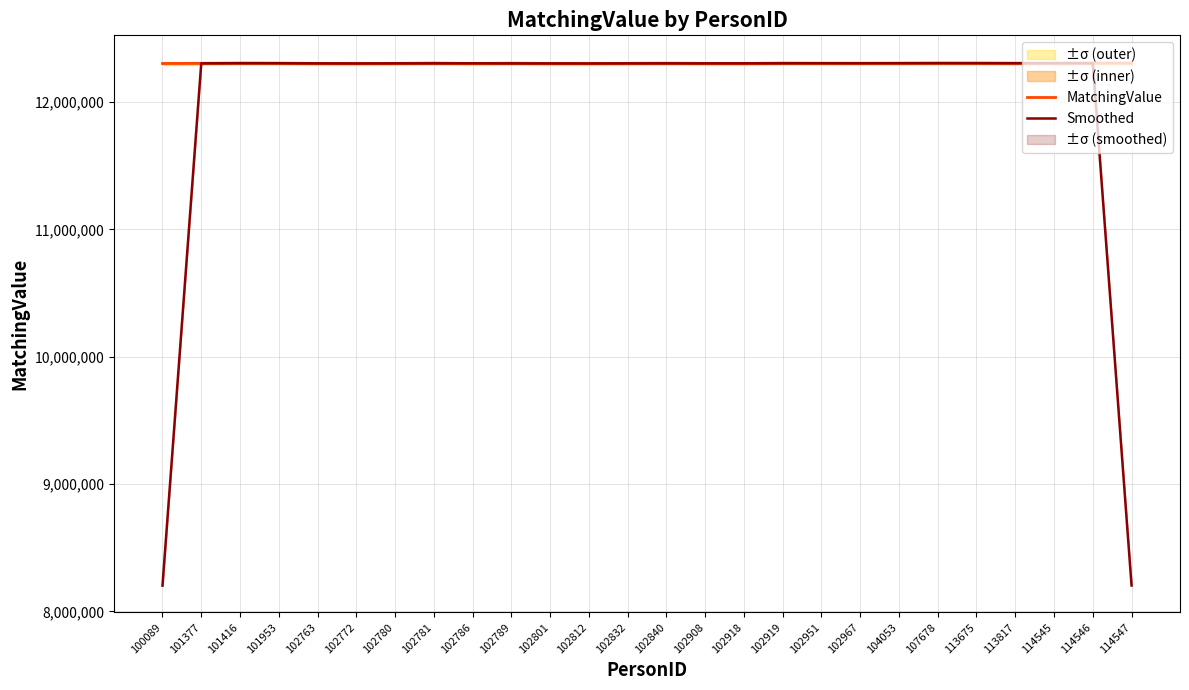

At which label does MatchingValue reach its peak?

107678